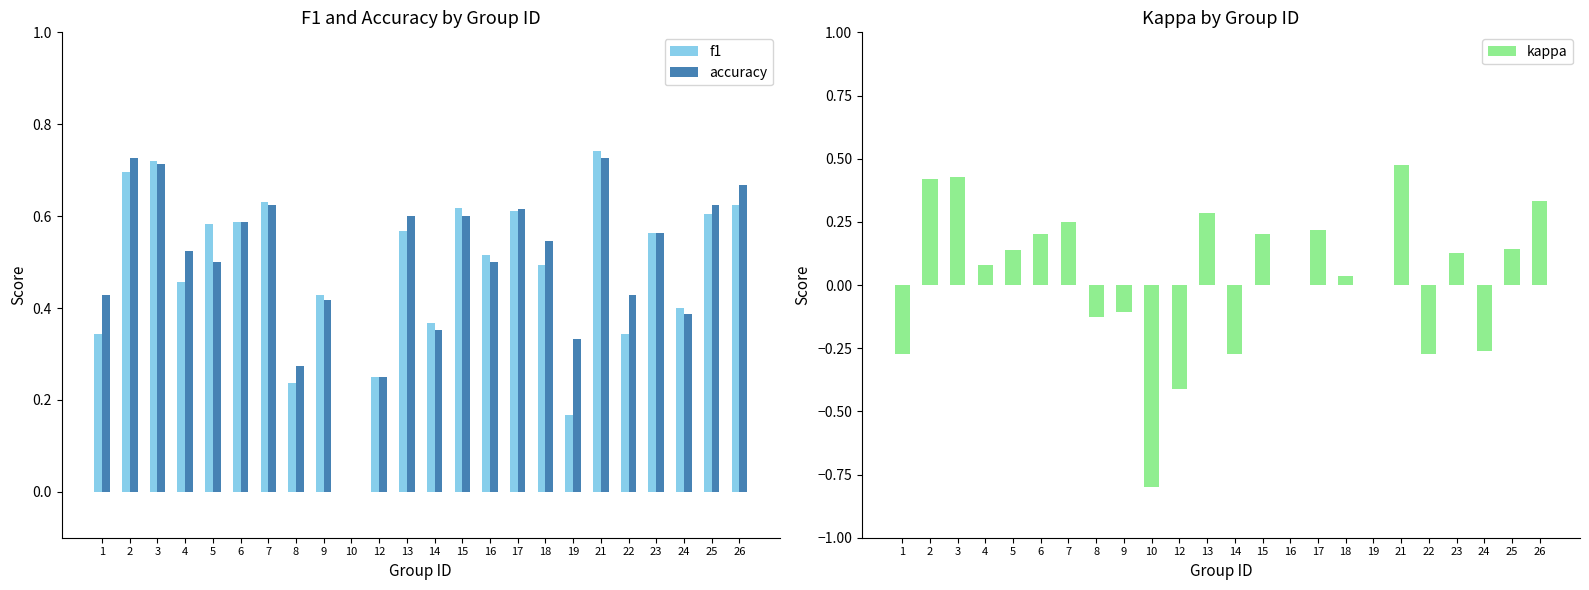

Is it true that f1 equals 0.2 at 17?

False